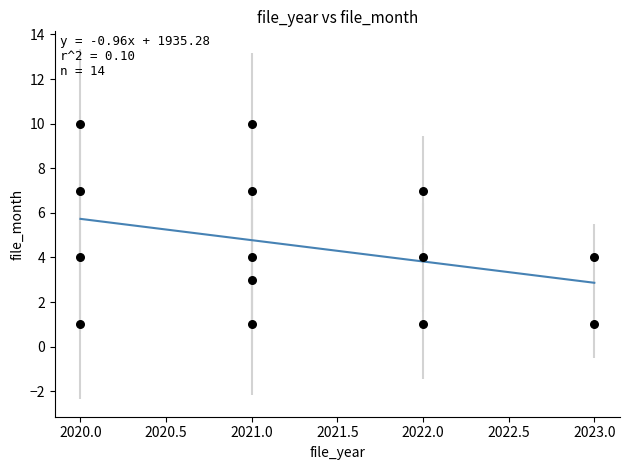

What is the range of Y values (max minus min)?

9